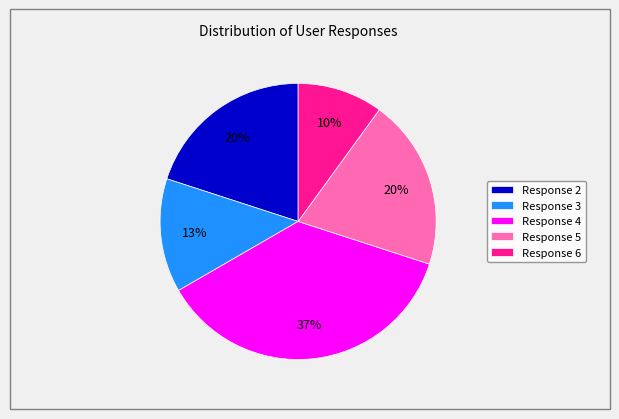

Between Response 6 and Response 2, which is larger?

Response 2